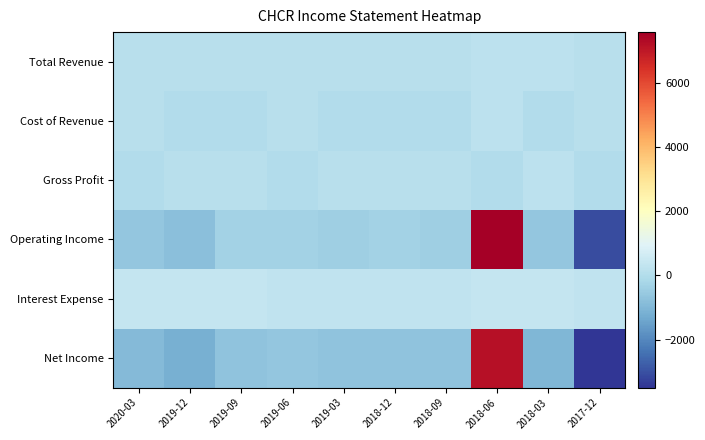

Reading left to right, list all the values displayed in this chart.

Total Revenue: 2020-03=100	2019-12=100	2019-09=100	2019-06=100	2019-03=100	2018-12=100	2018-09=100	2018-06=200	2018-03=200	2017-12=100
Cost of Revenue: 2020-03=100	2019-12=0	2019-09=0	2019-06=100	2019-03=0	2018-12=0	2018-09=0	2018-06=200	2018-03=0	2017-12=100
Gross Profit: 2020-03=0	2019-12=100	2019-09=100	2019-06=0	2019-03=100	2018-12=100	2018-09=100	2018-06=0	2018-03=200	2017-12=0
Operating Income: 2020-03=-600	2019-12=-800	2019-09=-300	2019-06=-300	2019-03=-400	2018-12=-300	2018-09=-400	2018-06=7600	2018-03=-600	2017-12=-3100
Interest Expense: 2020-03=400	2019-12=400	2019-09=400	2019-06=300	2019-03=300	2018-12=300	2018-09=300	2018-06=400	2018-03=400	2017-12=300
Net Income: 2020-03=-900	2019-12=-1200	2019-09=-700	2019-06=-600	2019-03=-700	2018-12=-700	2018-09=-700	2018-06=7200	2018-03=-1000	2017-12=-3500